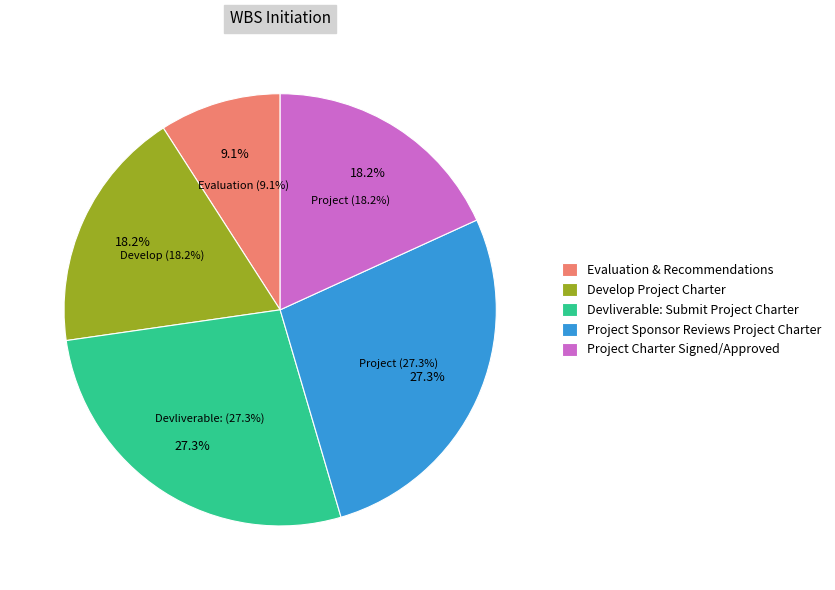

Combined, do Project Sponsor Reviews Project Charter and Project Charter Signed/Approved account for over 50%?

No